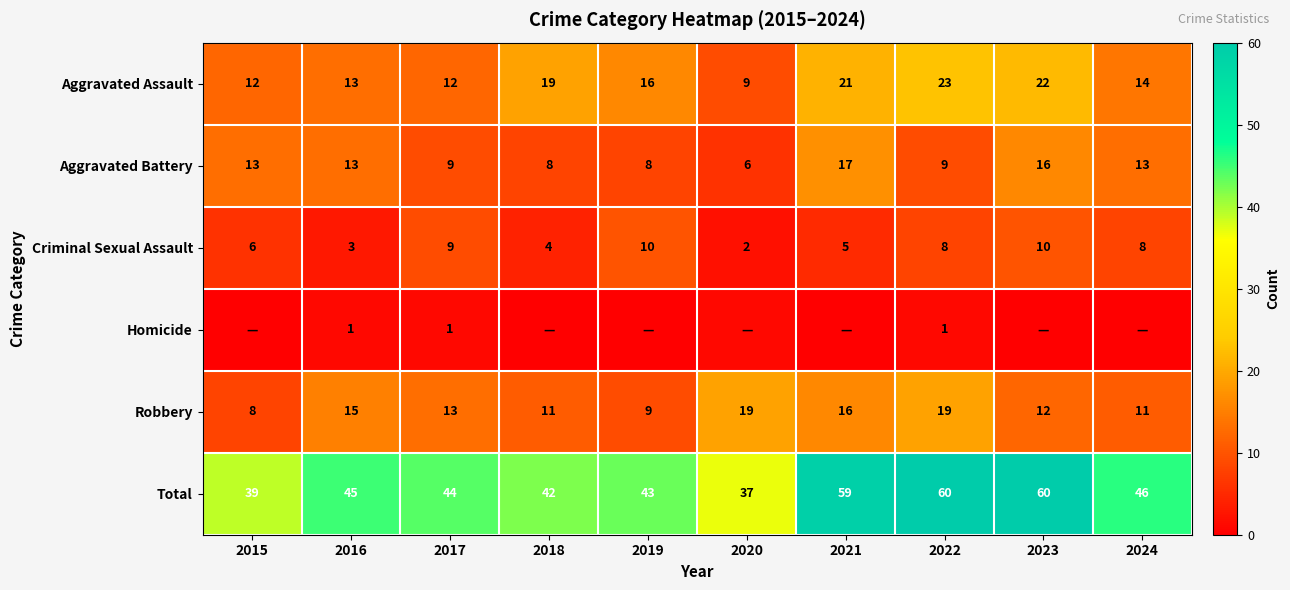

Rank the series at 2022 from lowest to highest value.

Homicide, Criminal Sexual Assault, Aggravated Battery, Robbery, Aggravated Assault, Total